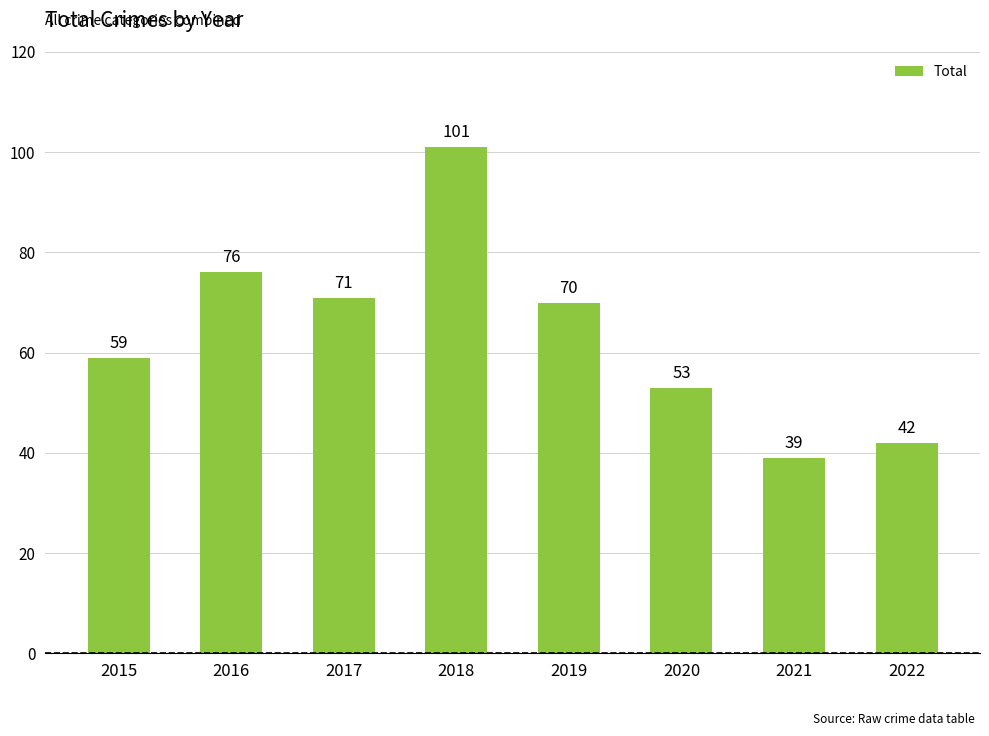

Where is the data nearest to the value 70?

2019